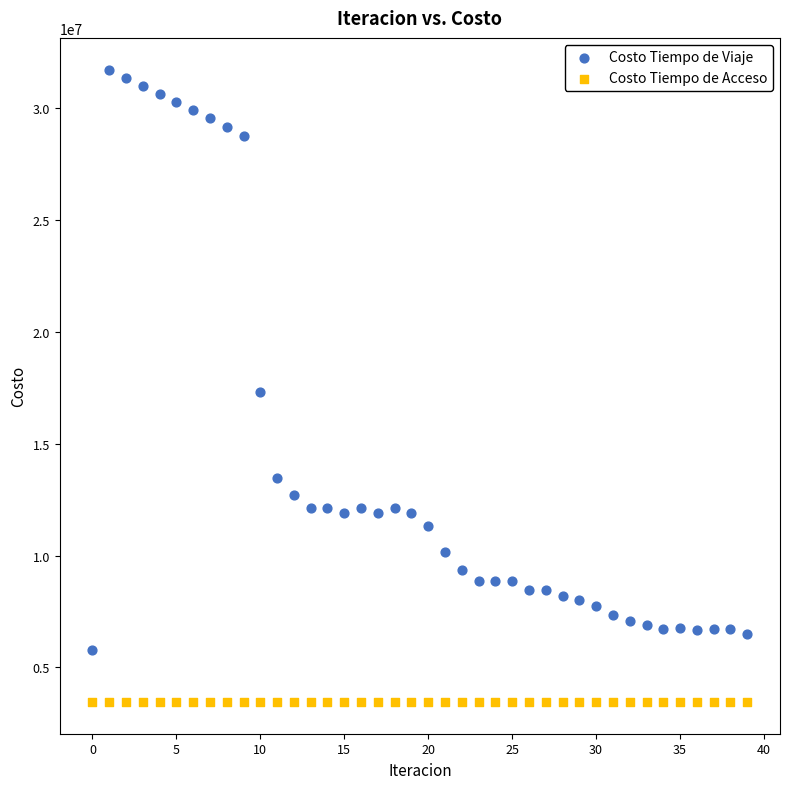

Which series reaches the maximum Y coordinate?

Costo Tiempo de Viaje